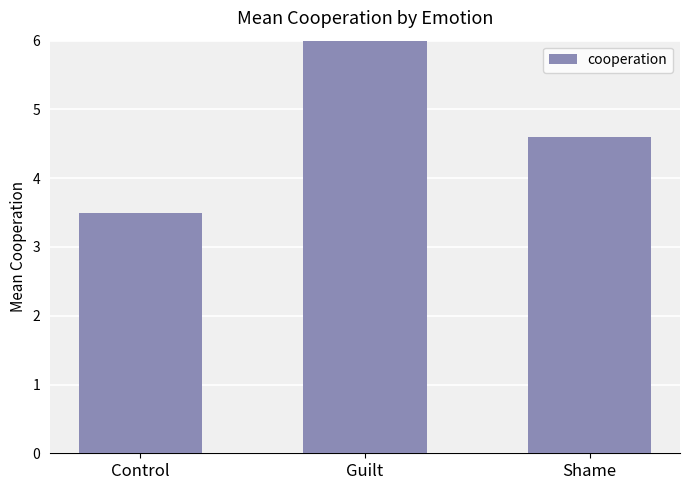

What is the difference between the maximum and minimum values?

2.6